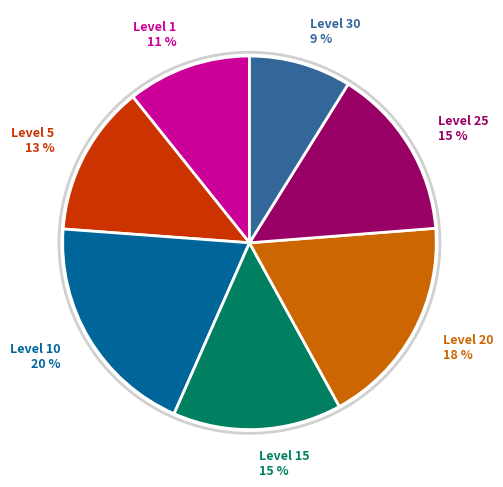

To the nearest percent, what is the average slice percentage?

14%